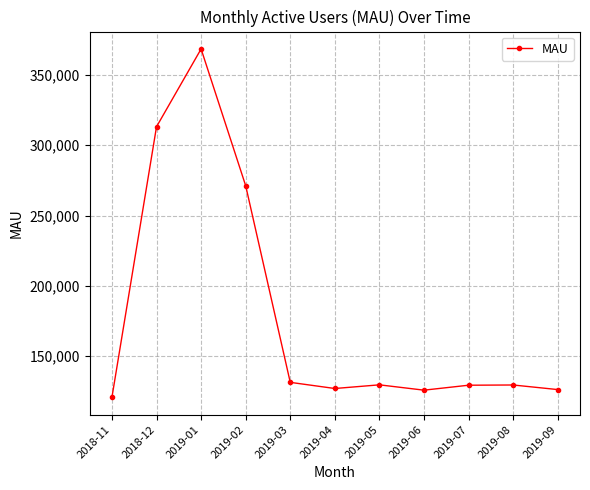

Count the number of data series in this chart.

1